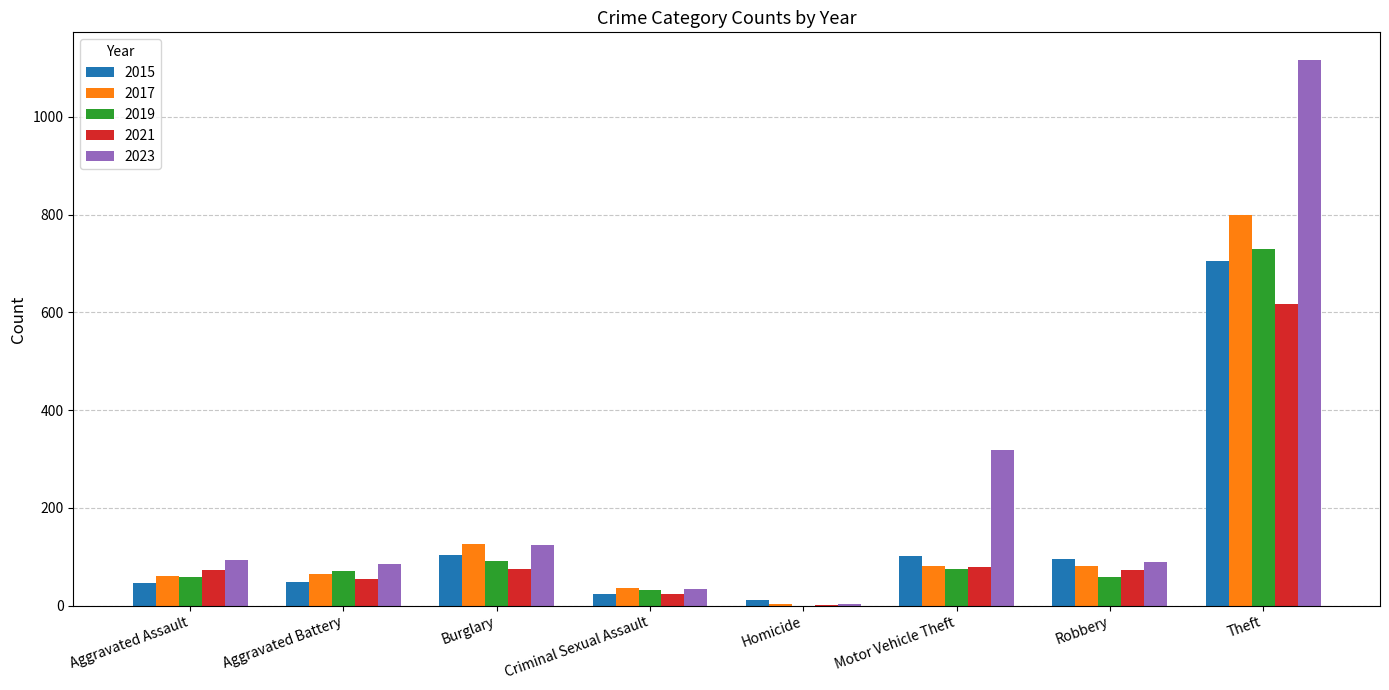

Read the 2017 value at Aggravated Assault, to the nearest 10.

60